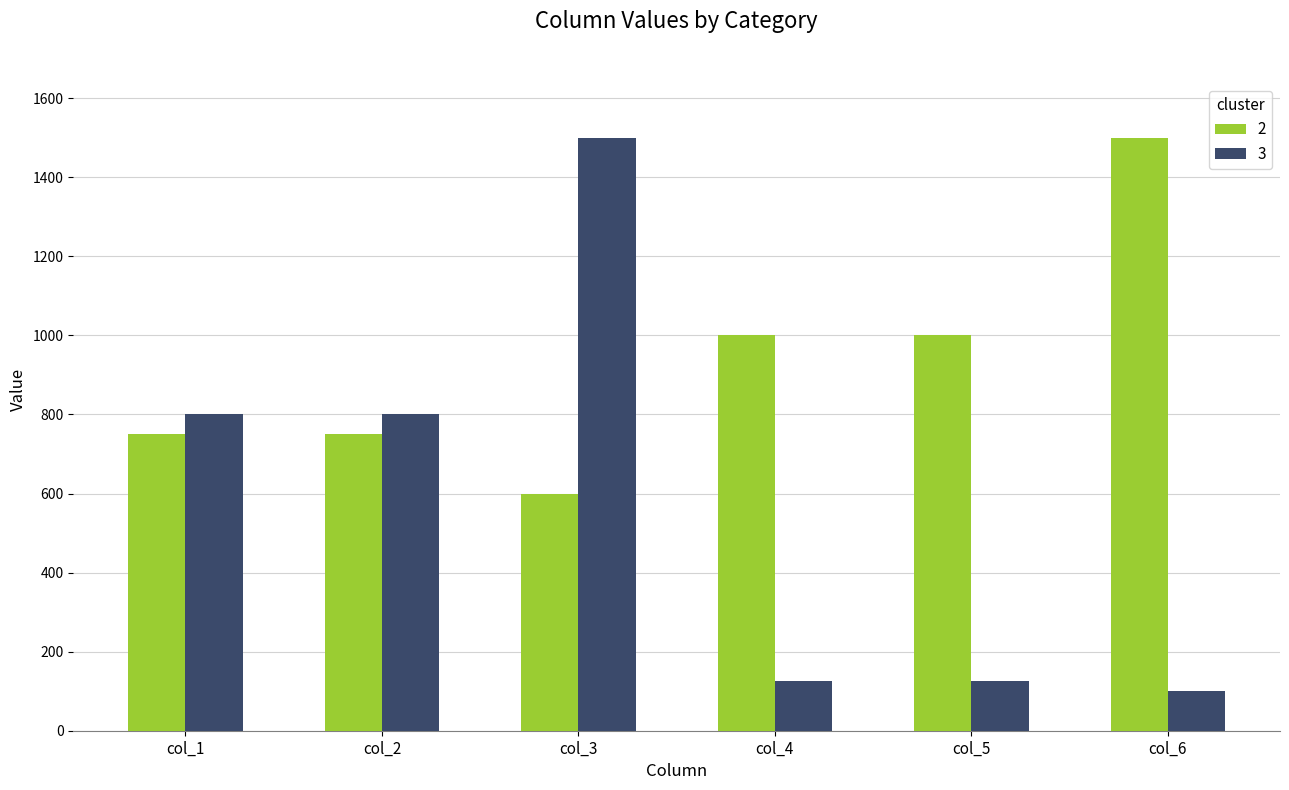

How many values in the 2 series are below 1000?

3